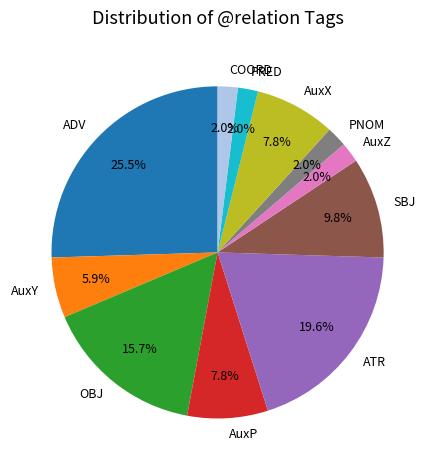

Does any single category account for the majority?

No